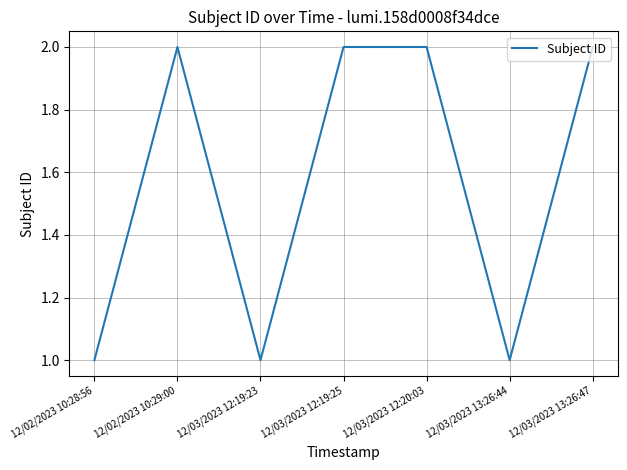

How many interior local valleys (lower than both neighbors) does the data have?

2